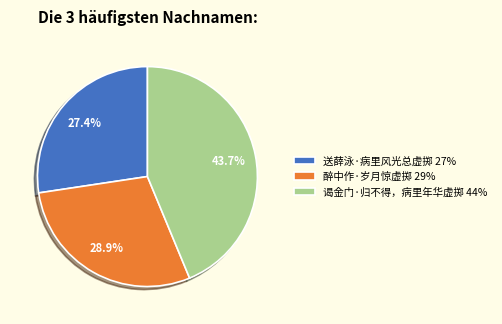

Approximately how many times larger is the value at 谒金门·归不得，病里年华虚掷 compared to 送薛泳·病里风光总虚掷?

1.6